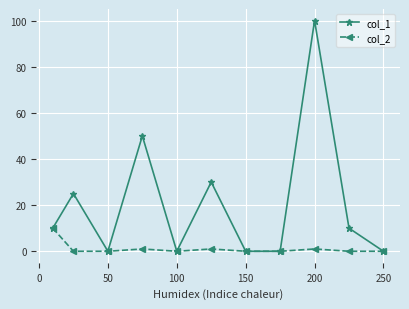

True or false: col_1 has more than 2 points higher than both neighbors.

True